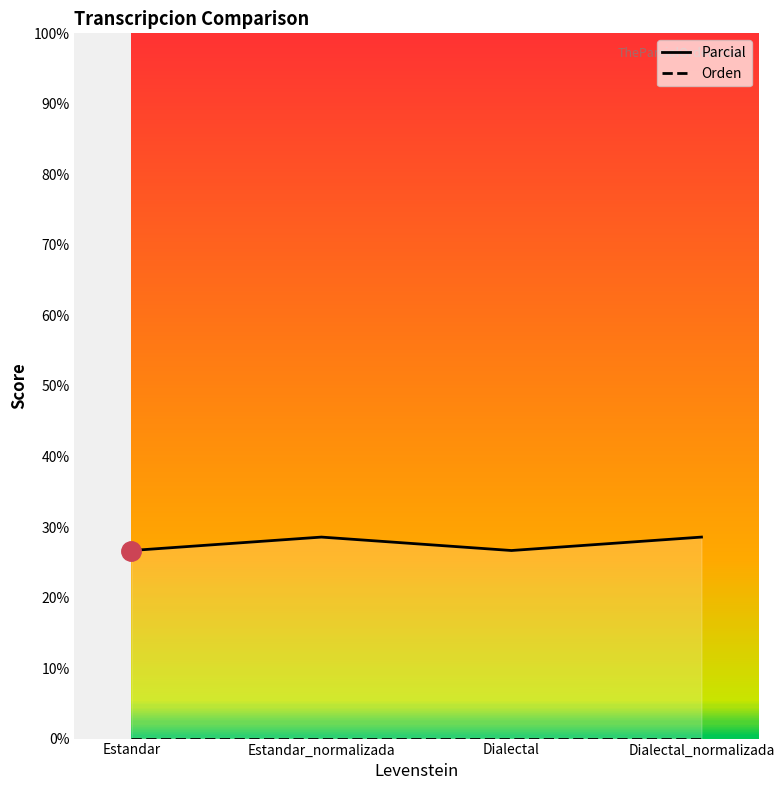

What is the label of the 1st point from the right?

Dialectal_normalizada